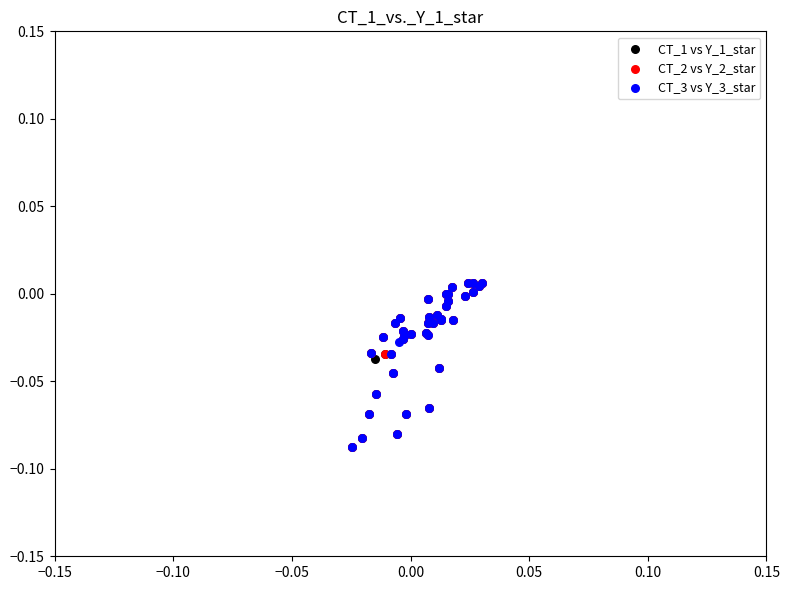

What are all the series names shown in the legend?

CT_1 vs Y_1_star, CT_2 vs Y_2_star, CT_3 vs Y_3_star